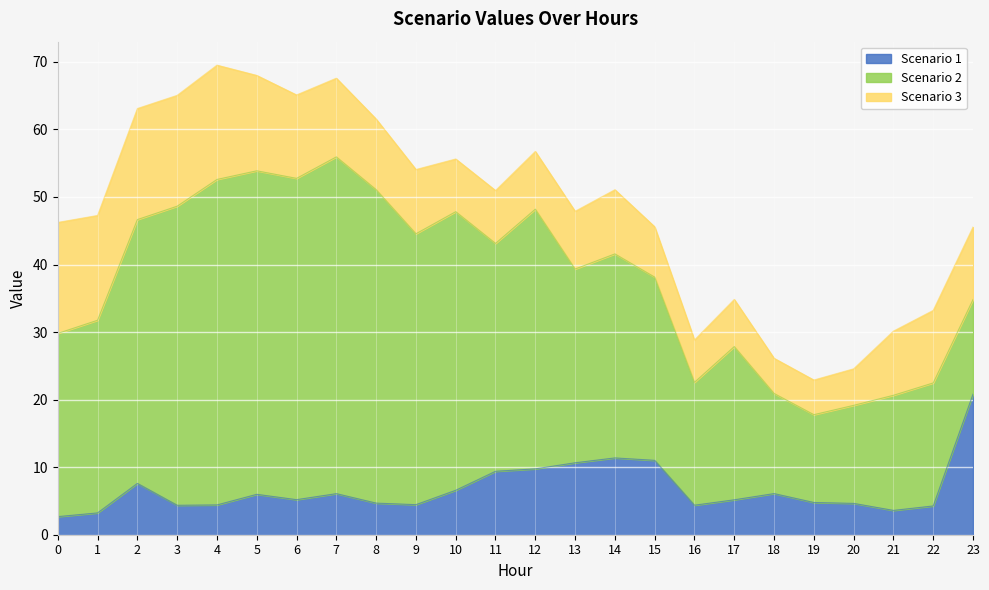

Reading left to right, what are all the values shown in this chart?

Scenario 1: 2.7	3.2	7.6	4.4	4.4	6.0	5.2	6.1	4.7	4.5	6.6	9.4	9.8	10.7	11.4	11.0	4.4	5.2	6.1	4.8	4.6	3.6	4.3	20.8
Scenario 2: 27.1	28.5	39.0	44.3	48.2	47.9	47.6	49.9	46.4	40.1	41.2	33.7	38.4	28.7	30.2	27.1	18.2	22.7	14.8	13.0	14.5	17.0	18.2	14.0
Scenario 3: 16.4	15.5	16.4	16.4	16.9	14.1	12.3	11.7	10.4	9.5	7.8	7.8	8.6	8.6	9.5	7.5	6.3	7.0	5.2	5.1	5.4	9.5	10.7	10.7